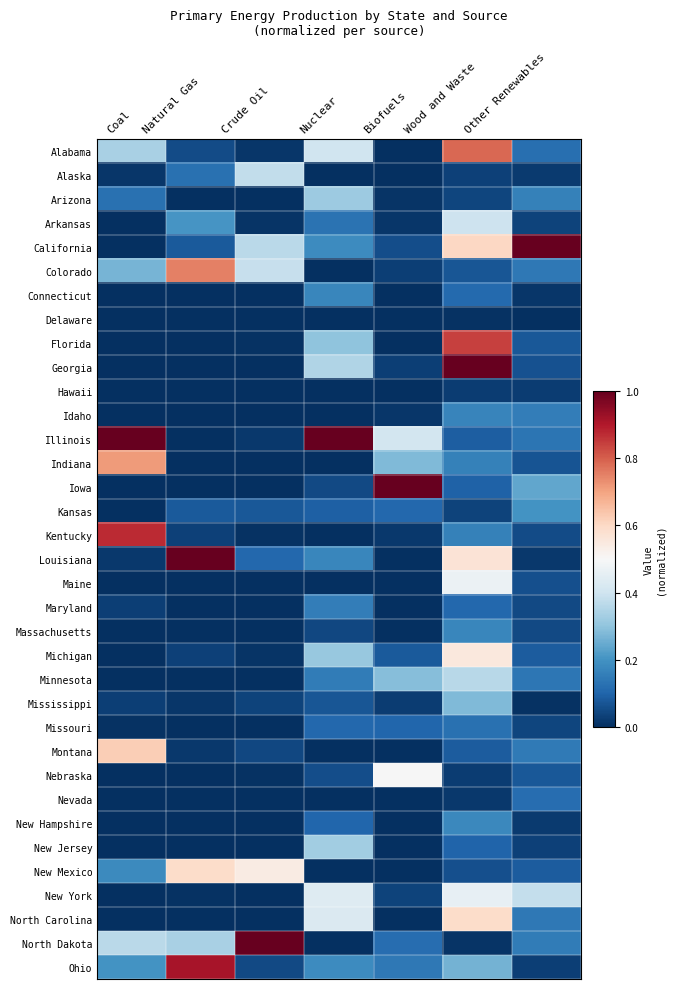

What is the maximum value shown in the chart?

1.0